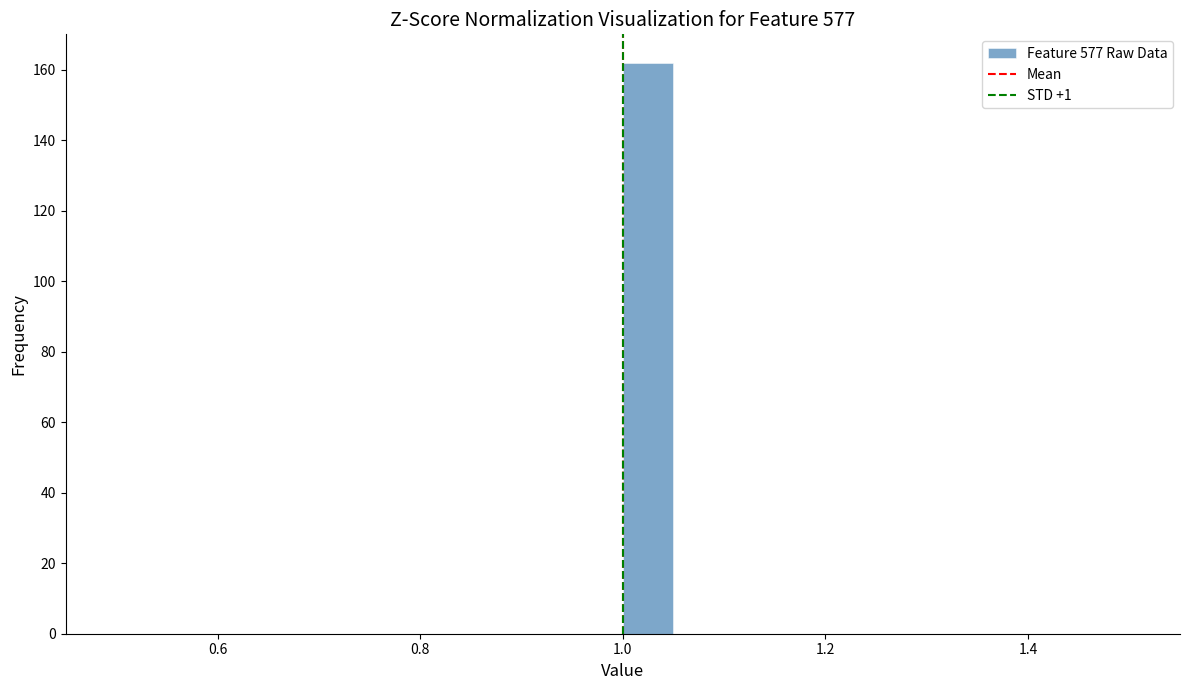

Around what value on the x-axis is the tallest bar? Give the approximate position of its centre, as read against the axis.

1.02